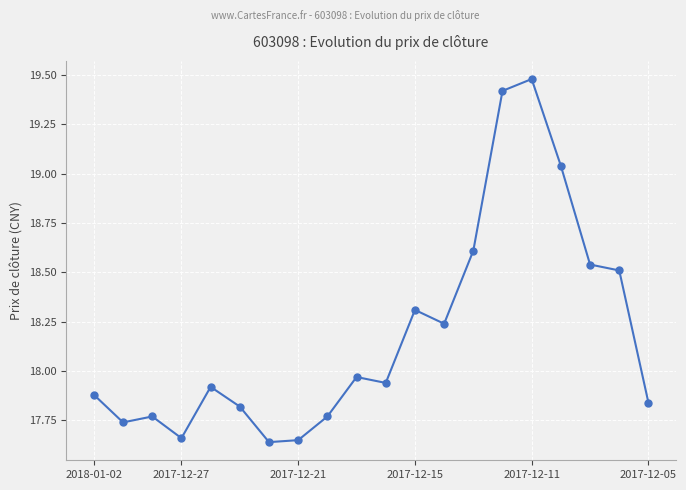

What is the value of the 15th point from the left?

19.4